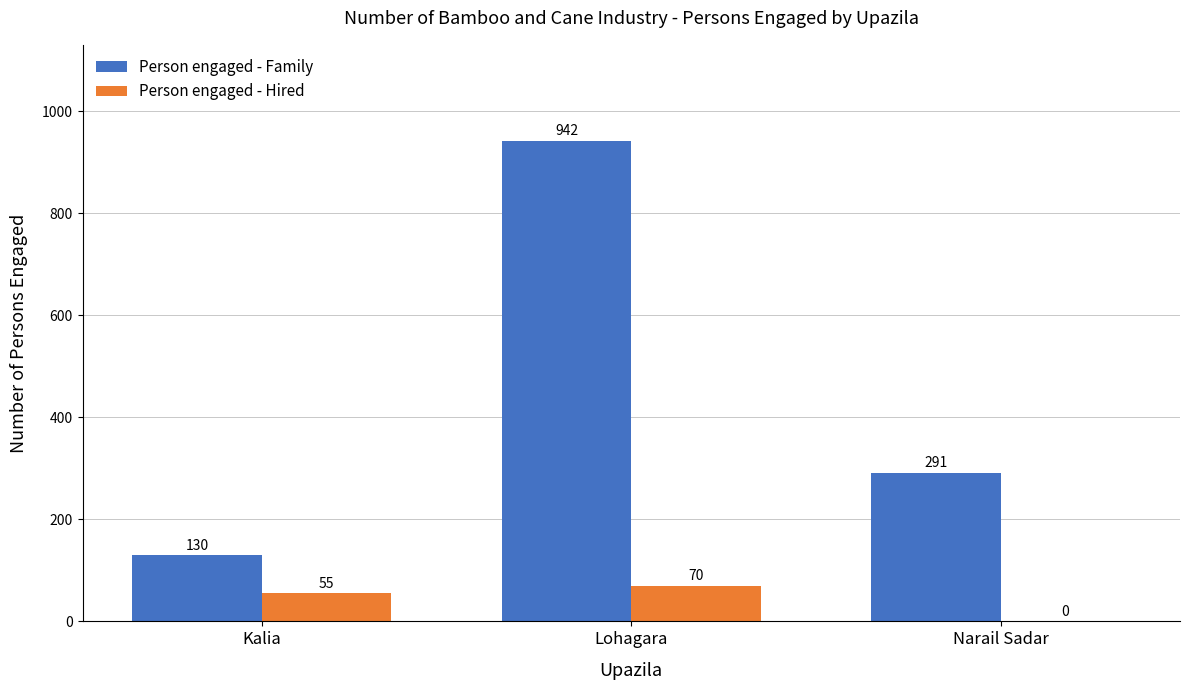

What is the sum of all Person engaged - Hired values?

125